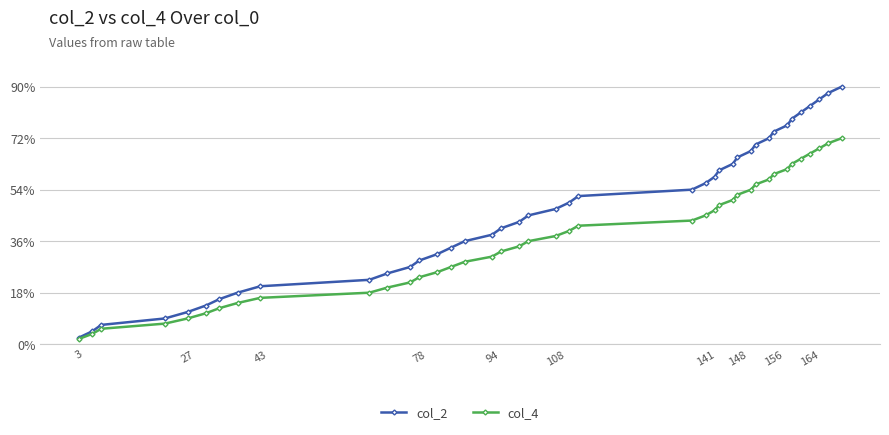

True or false: col_2 has more than 2 points higher than both neighbors.

False